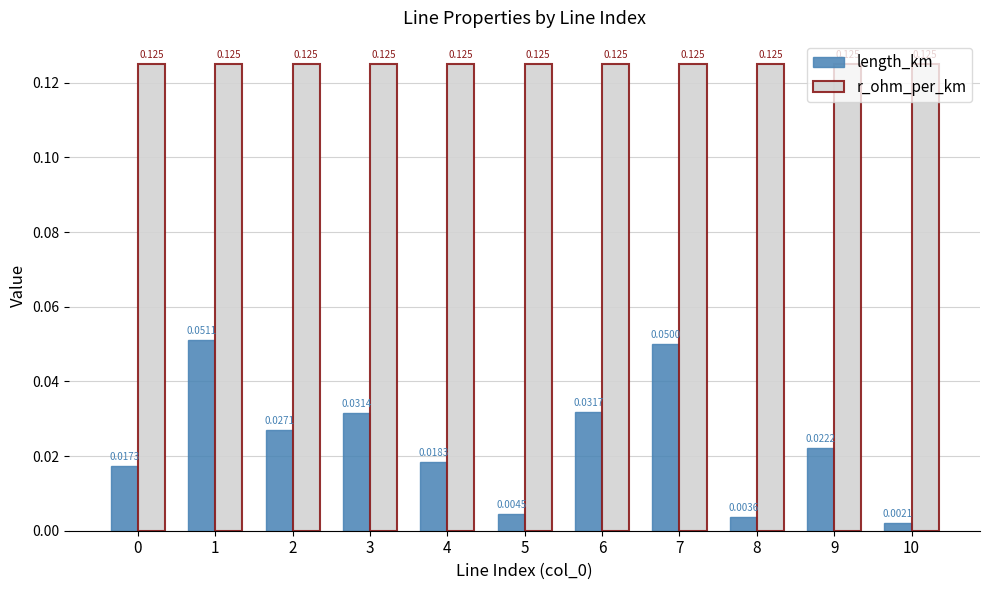

Which series changed the most between 3 and 6?

length_km